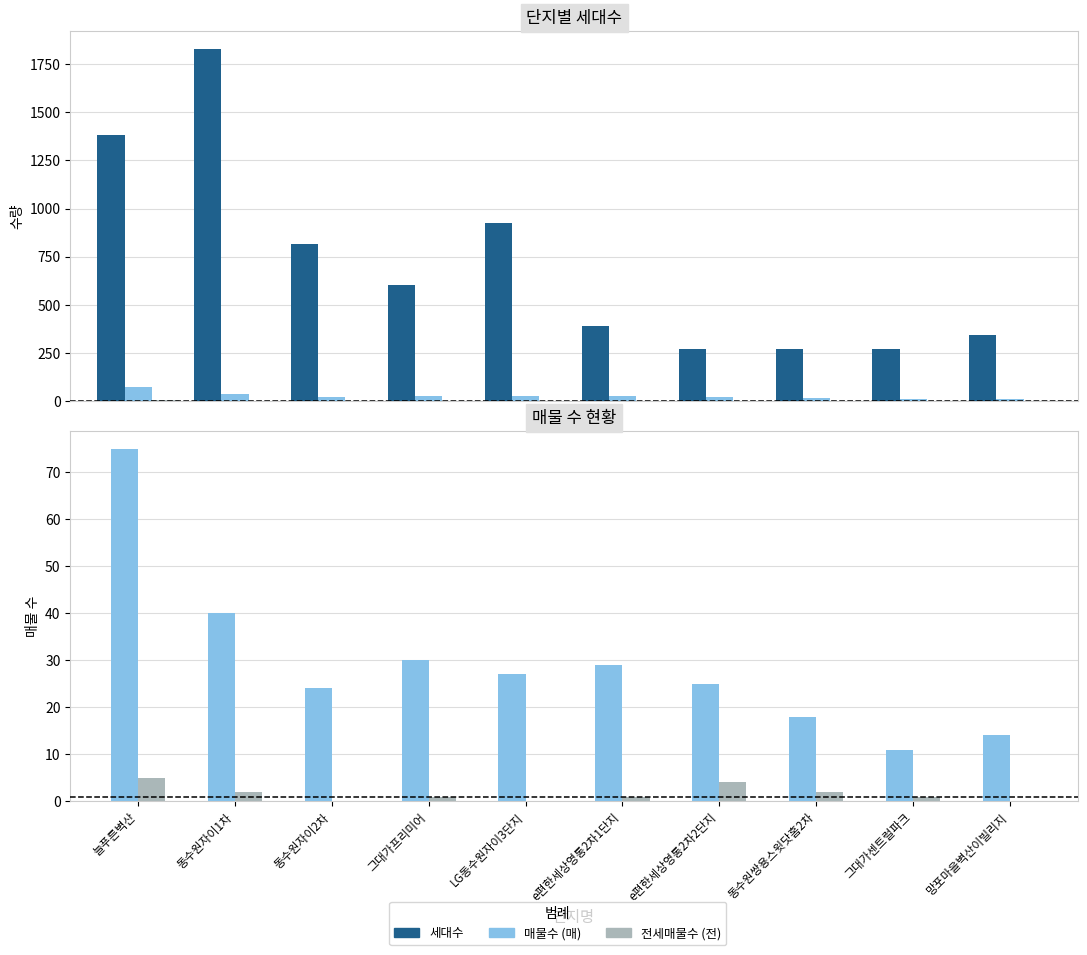

True or false: 전세매물수 has a value of 2 at LG동수원자이3단지.

False